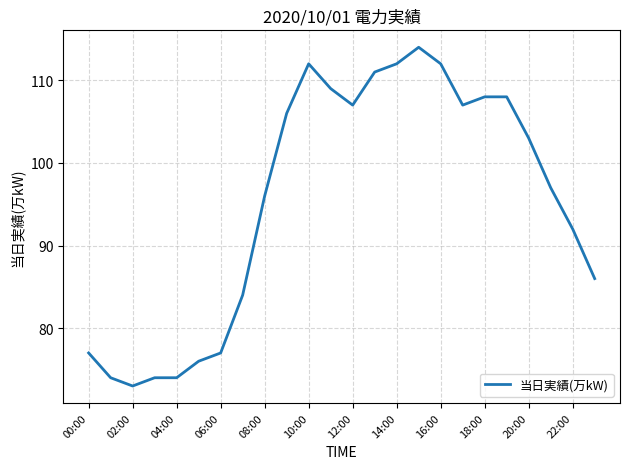

What is the smallest value displayed?

73